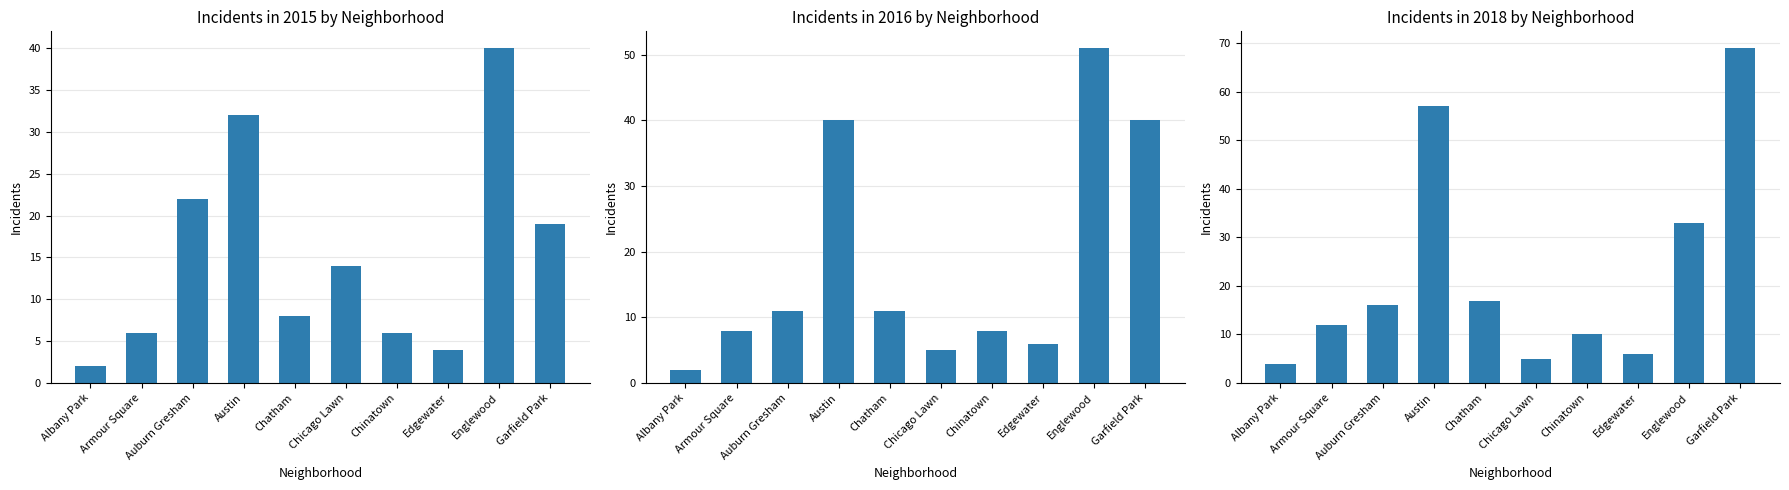

What is the average value of the 2015 series?

15